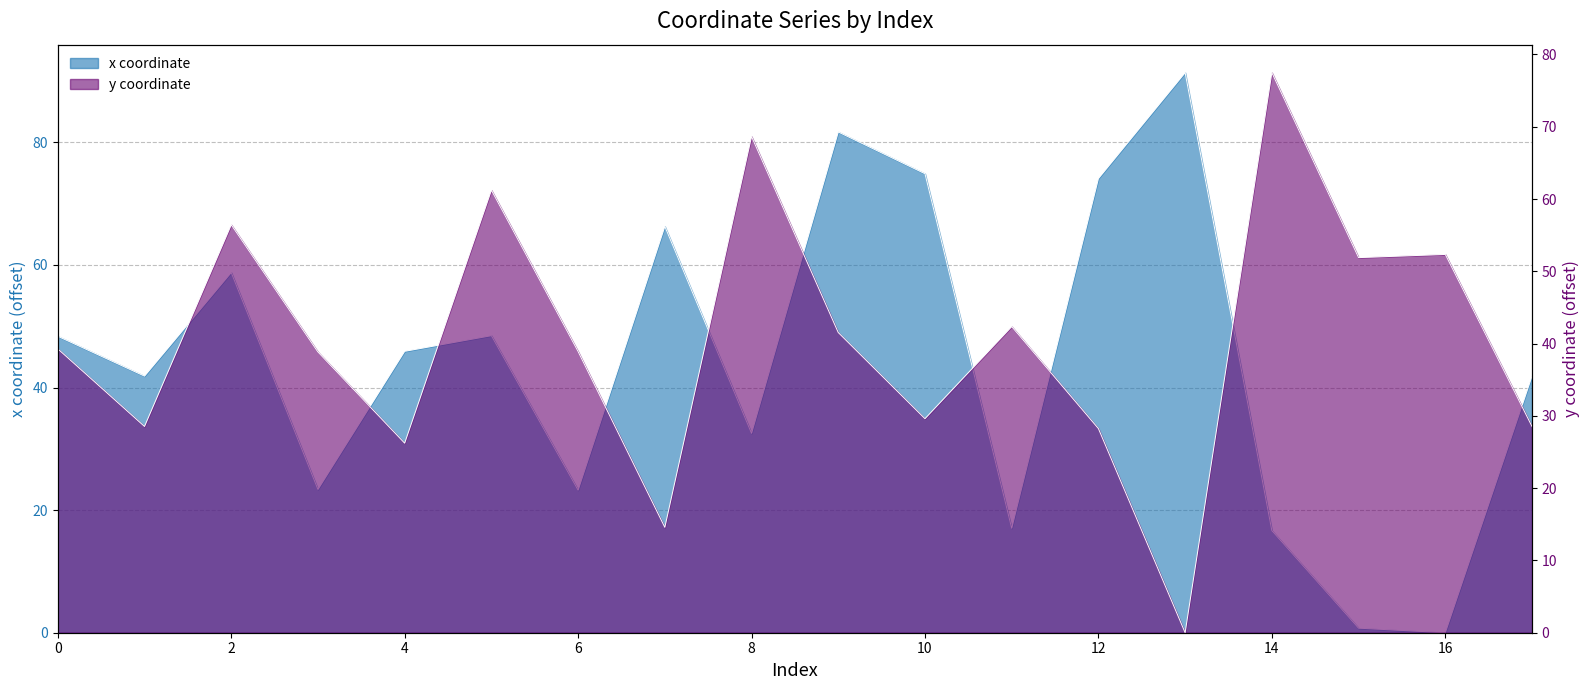

How many data points in x are less than 45?

9